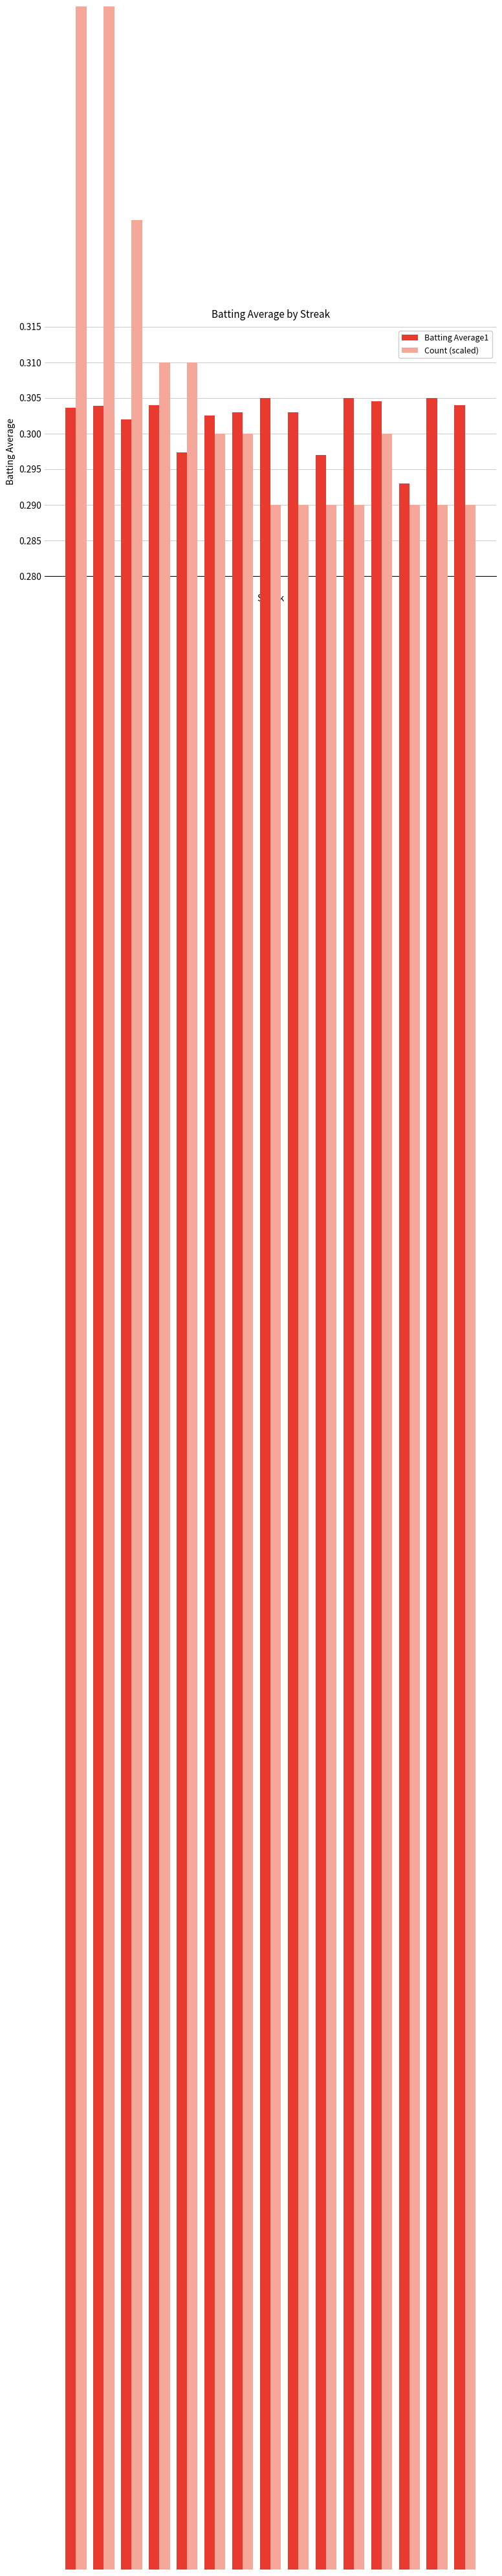

True or false: Count (scaled) has a value of 0.2 at 4.

False